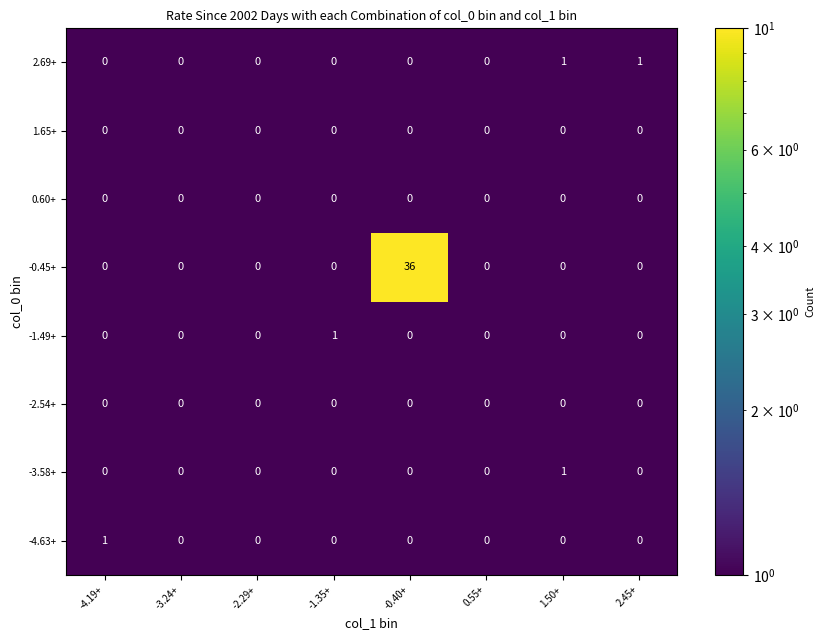

Which series changed the most between -3.24+ and -0.40+?

-0.45+